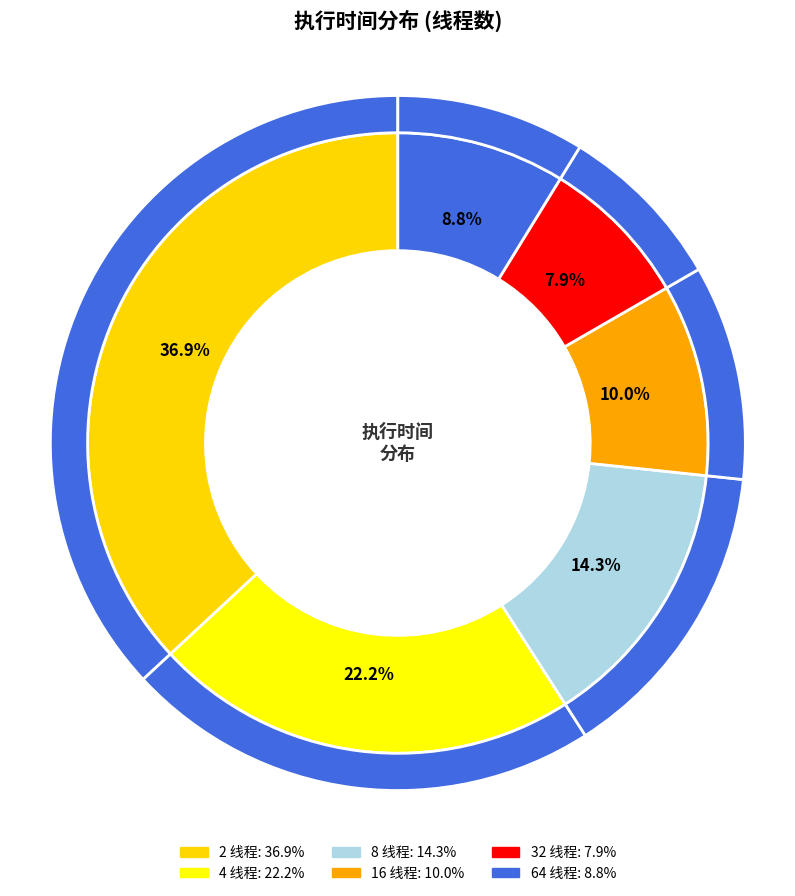

True or false: 8 accounts for 21% of the total.

False